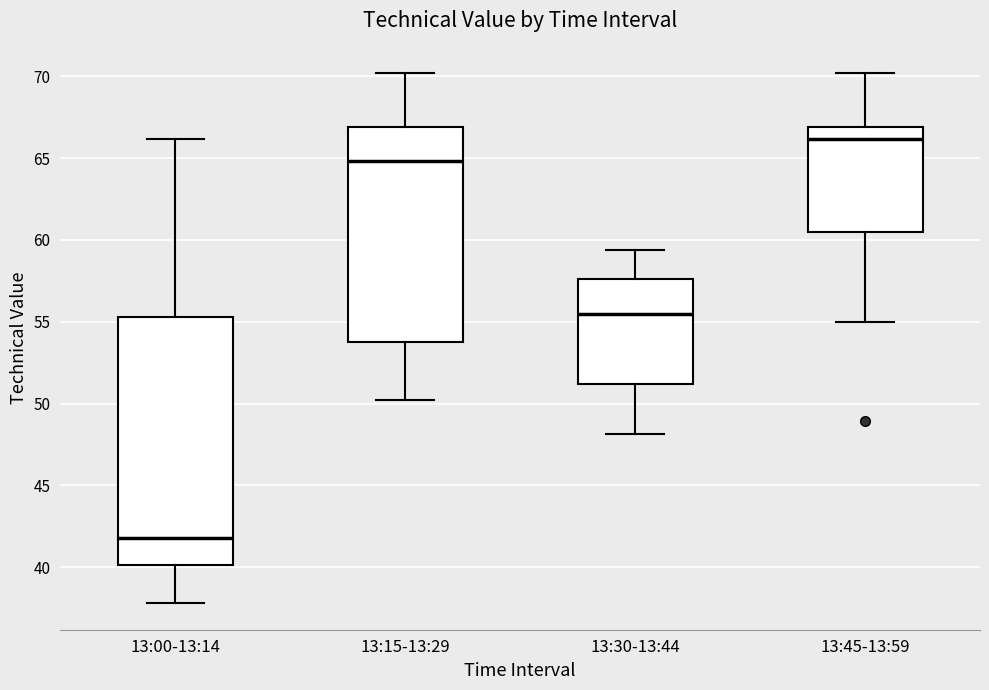

Which box is the tallest, from its lower edge to its upper edge?

13:00-13:14